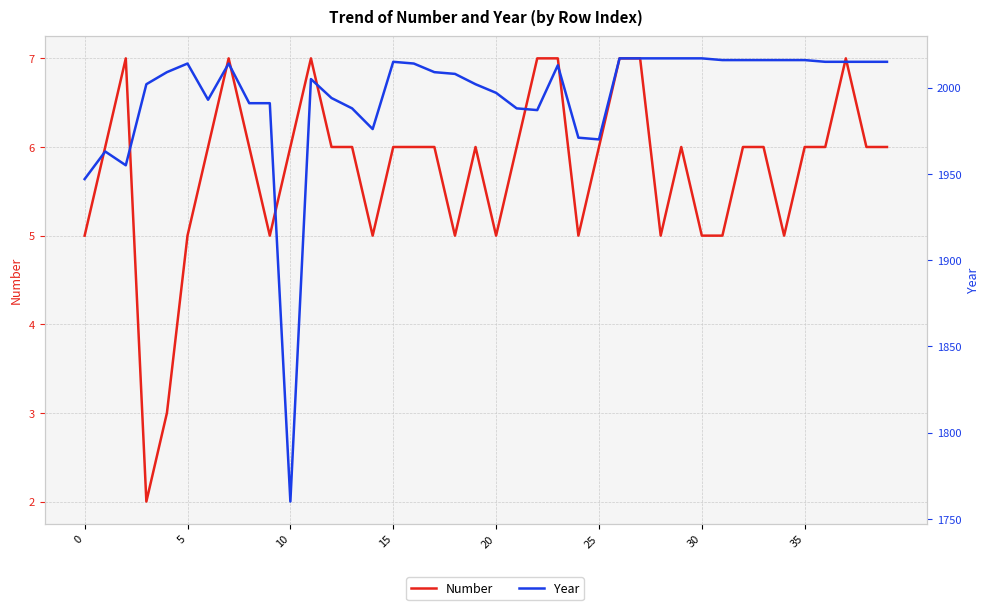

True or false: Year and Number cross at least once.

False